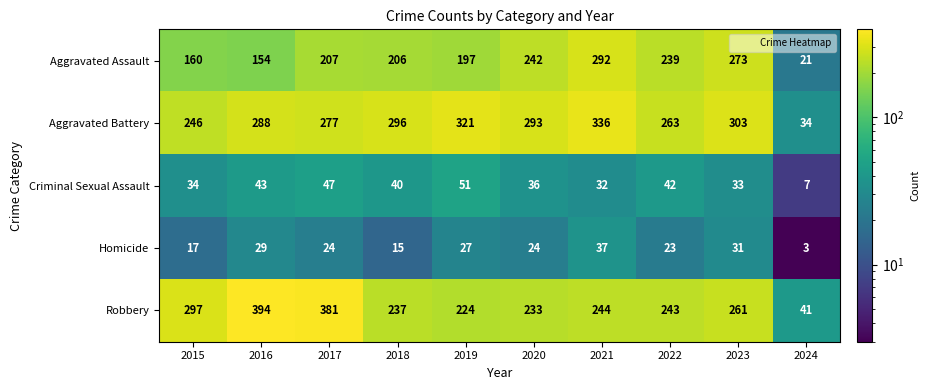

Rank the series by their maximum value, from highest to lowest.

Robbery, Aggravated Battery, Aggravated Assault, Criminal Sexual Assault, Homicide